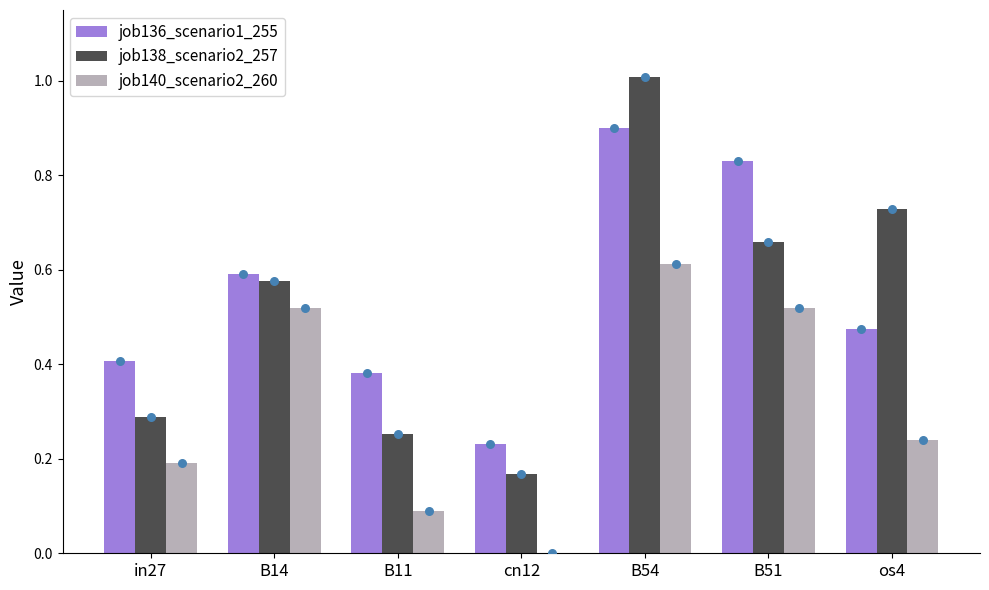

Is the value of job138_scenario2_257 at in27 greater than the value of job140_scenario2_260 at in27?

Yes